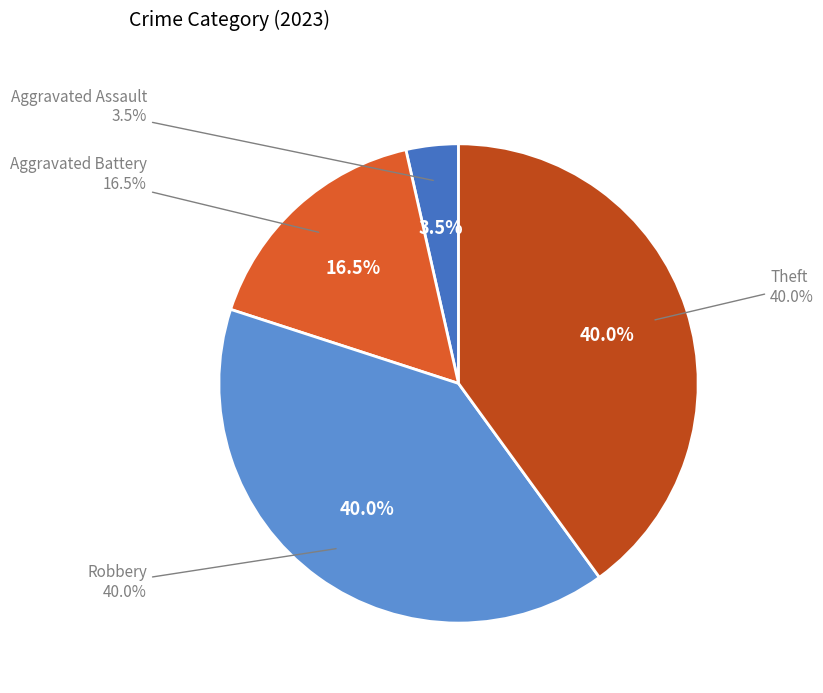

Which category has the smallest portion of the pie?

Aggravated Assault